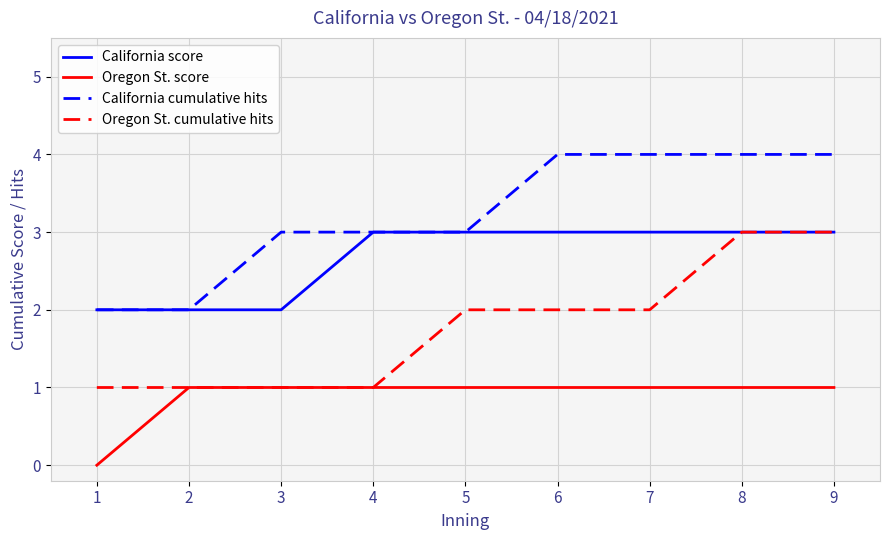

What is the spread (max minus min) of values at 6?

3